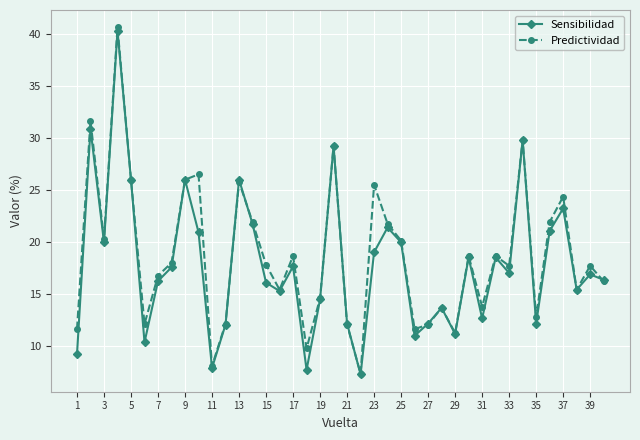

How many interior local valleys does the Predictividad series have?

12